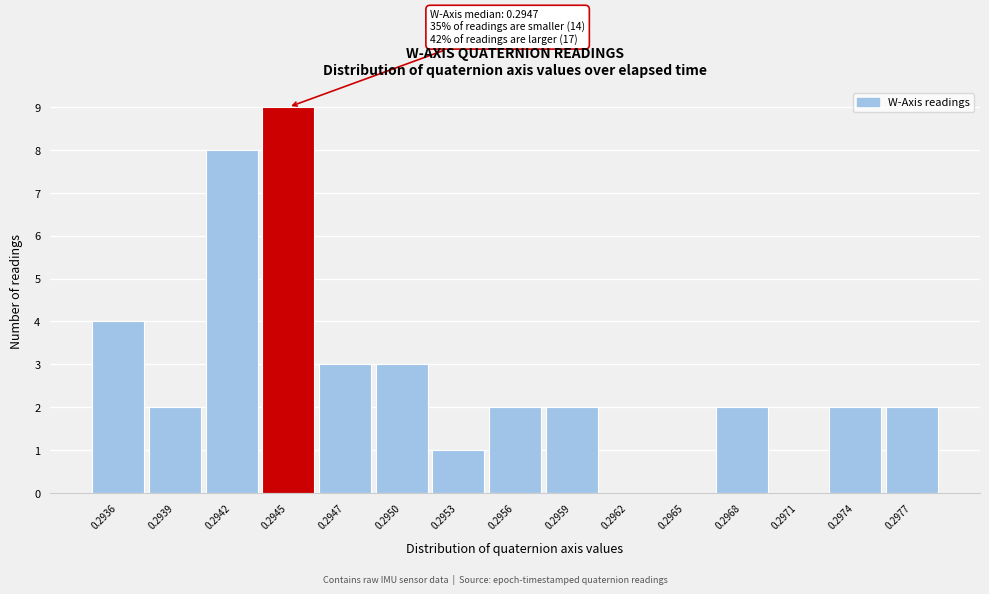

Reading right to left, transcribe all the data shown in this chart.

0.2977=2	0.2974=2	0.2971=0	0.2968=2	0.2965=0	0.2962=0	0.2959=2	0.2956=2	0.2953=1	0.2950=3	0.2947=3	0.2945=9	0.2942=8	0.2939=2	0.2936=4